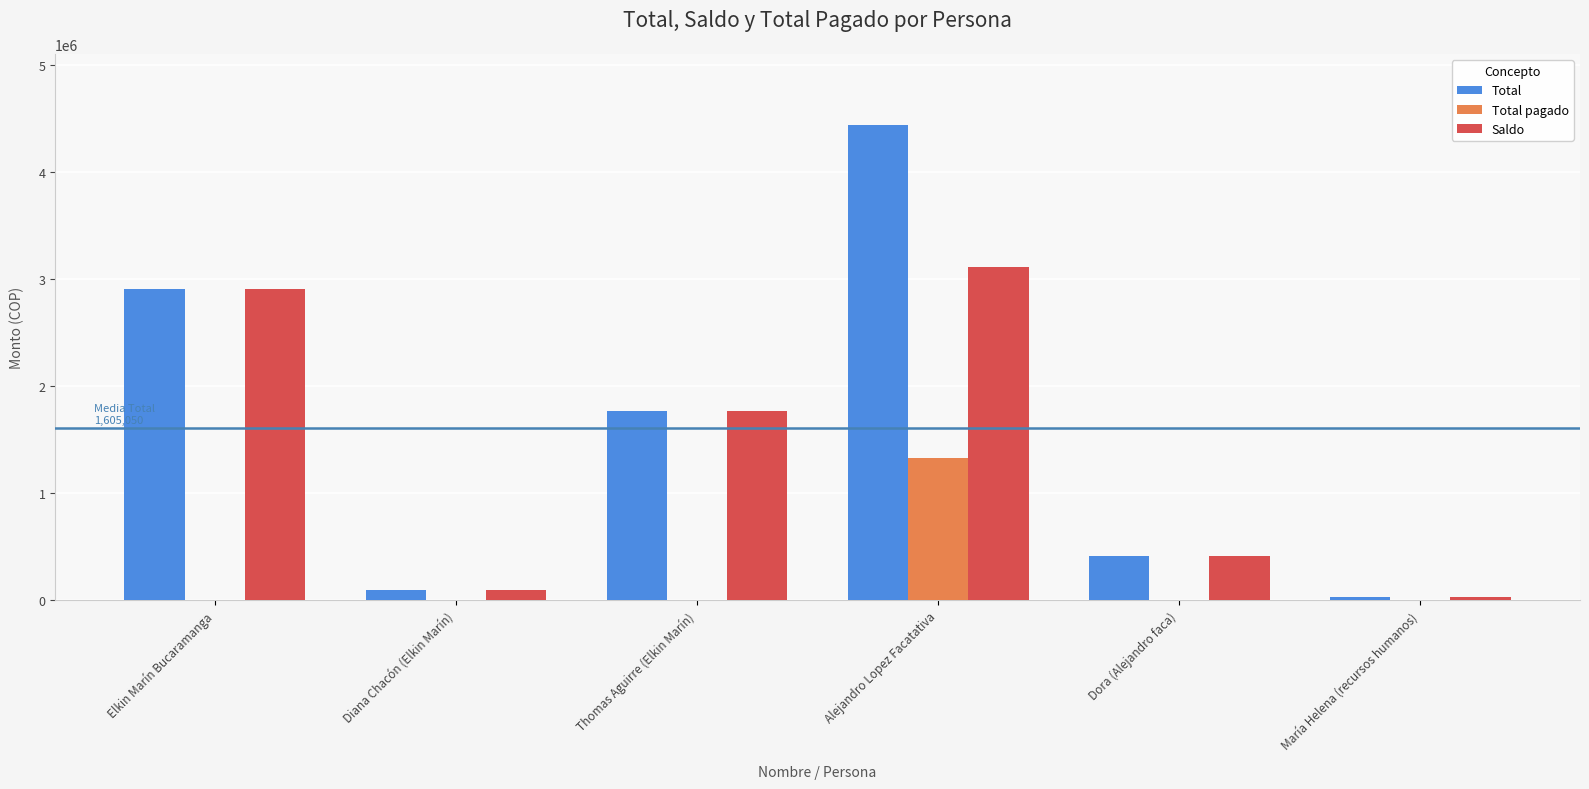

Which series changed the most between Alejandro Lopez Facatativa and Dora (Alejandro faca)?

Total